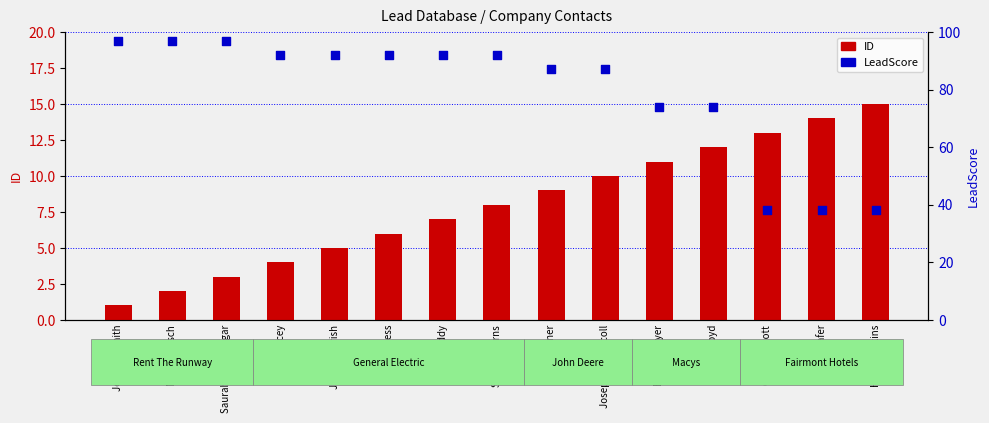

At how many categories does at least one series exceed 35?

15